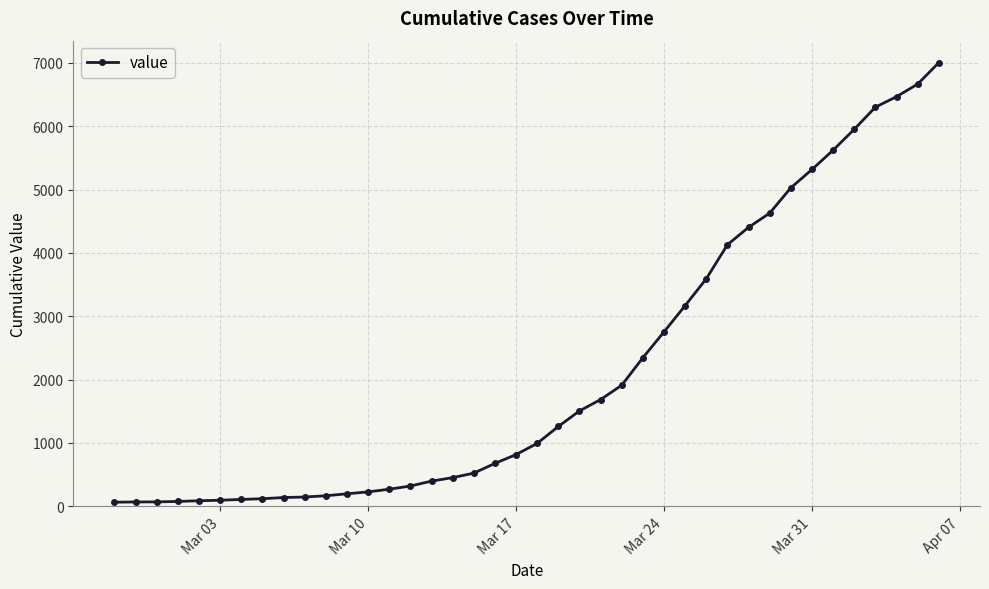

What is the difference between the maximum and minimum values?

6940